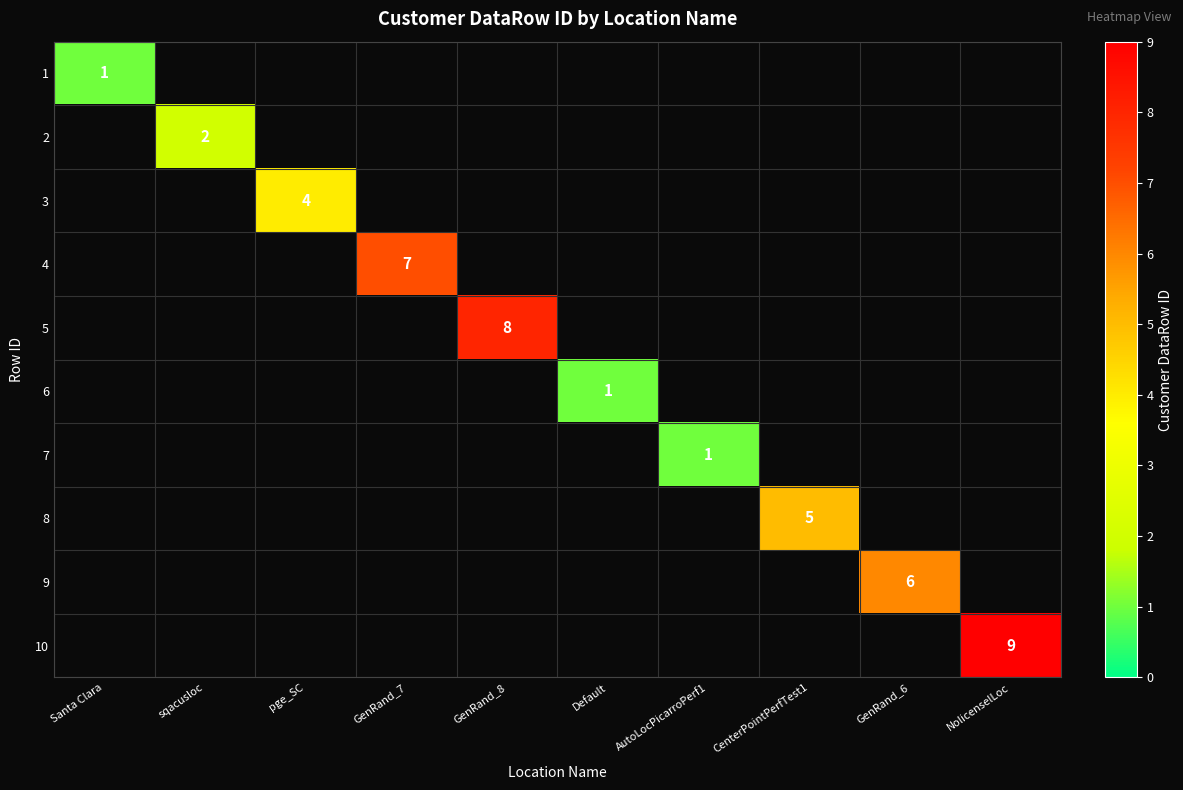

Which category has the lowest value across all series?

Santa Clara